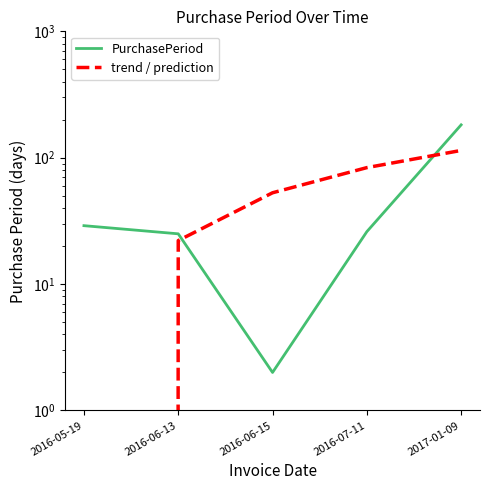

At 2017-01-09, list the series in order from smallest to largest.

trend / prediction, PurchasePeriod